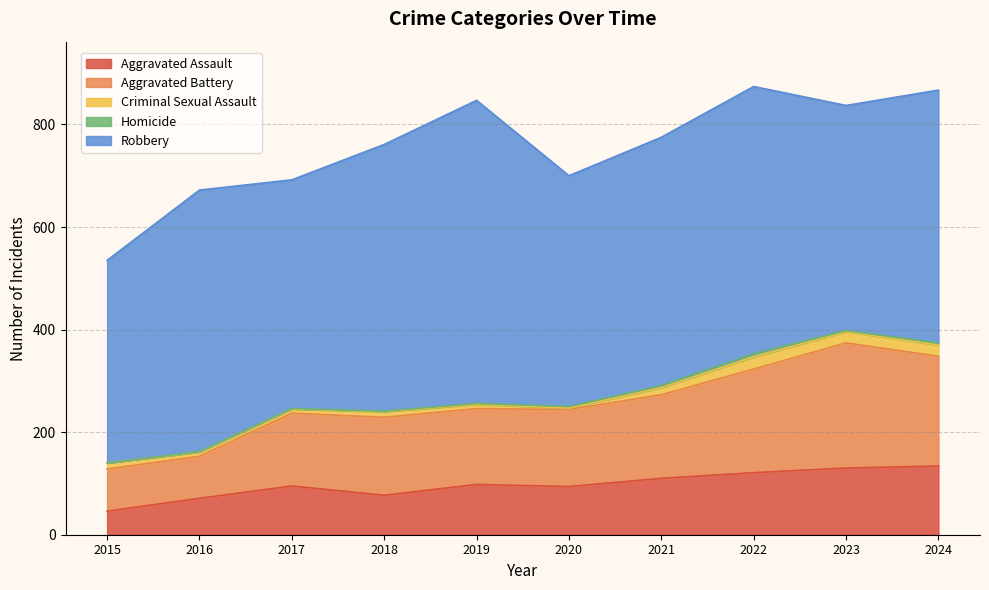

What is the difference between the maximum and minimum values in the Homicide series?

6